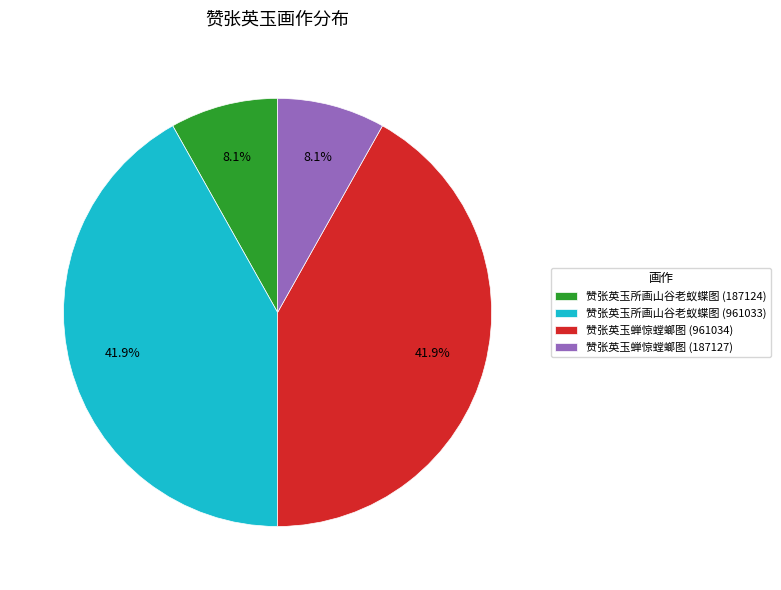

Is 赞张英玉所画山谷老蚁蝶图 (187124) the majority of the pie?

No